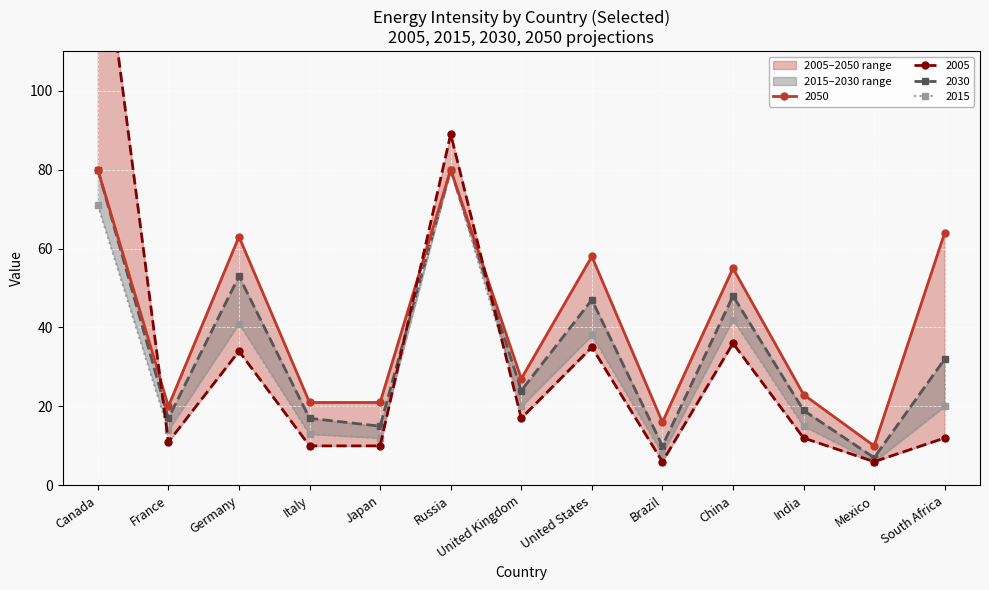

How many values in the 2030 series exceed 24?

6